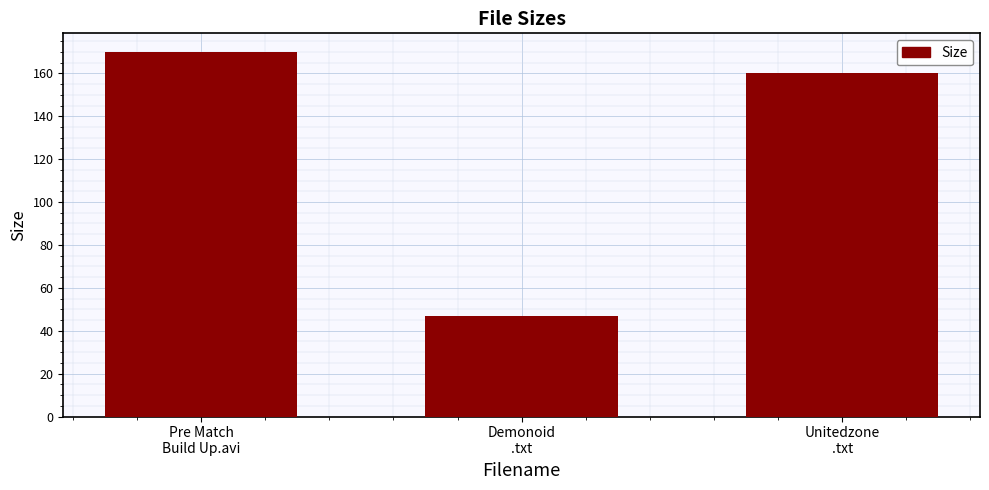

How many data points are less than 160?

1